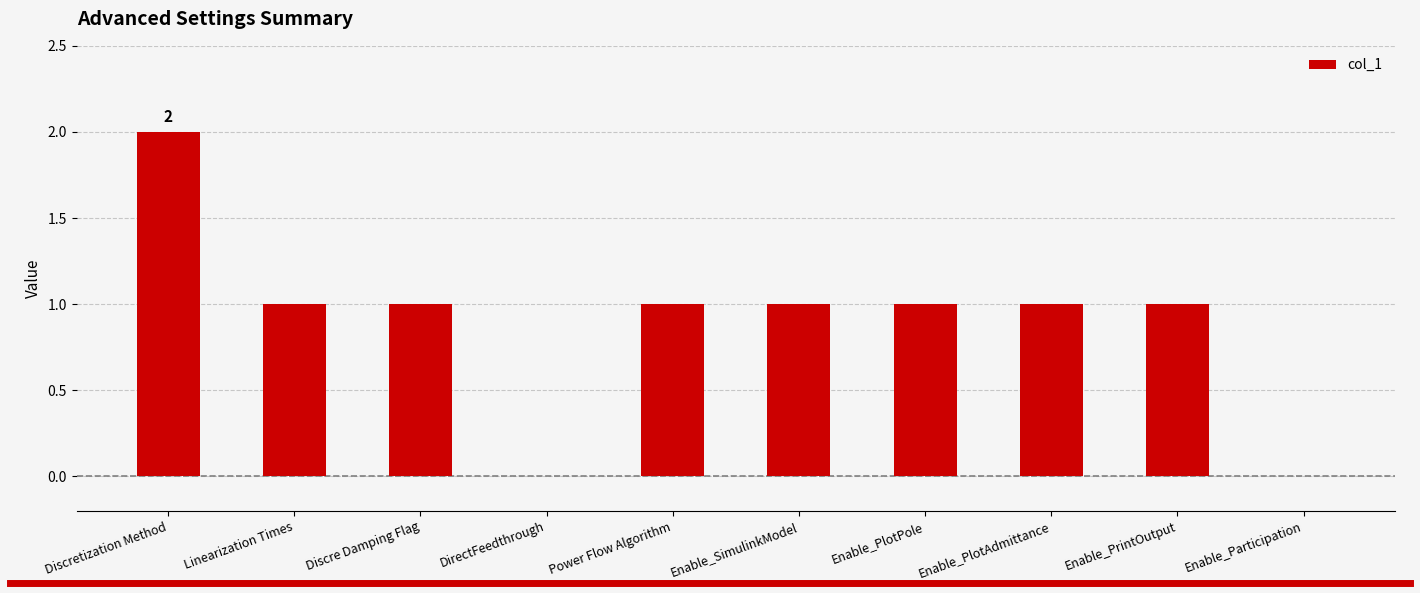

The chart shows a value of 3 at Discretization Method. True or false?

False